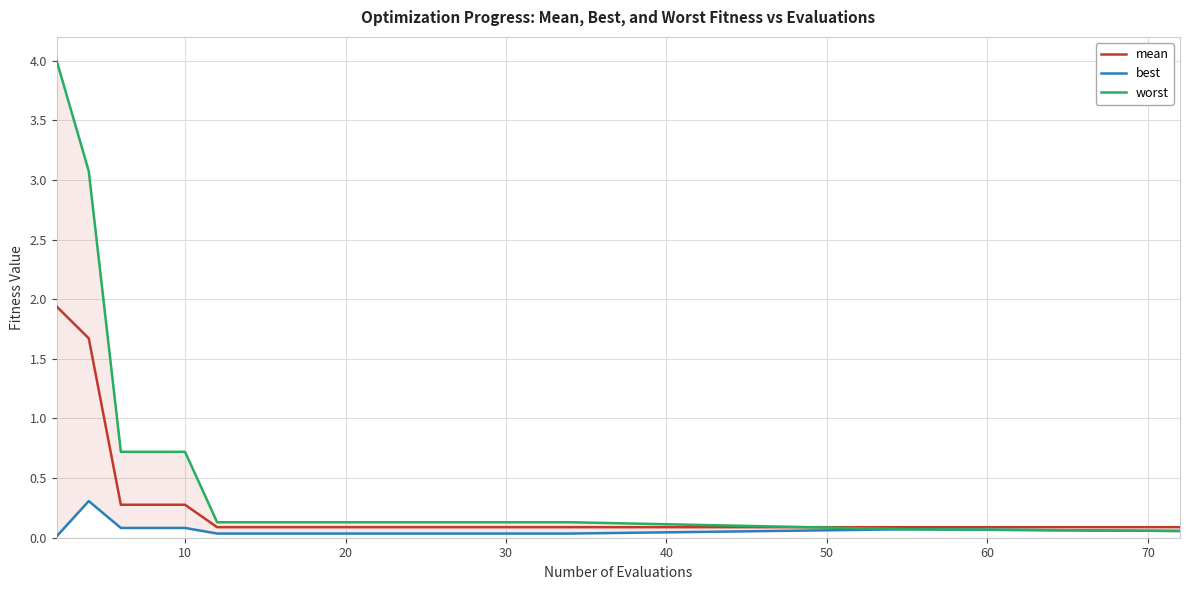

What is the maximum value for mean?

1.9